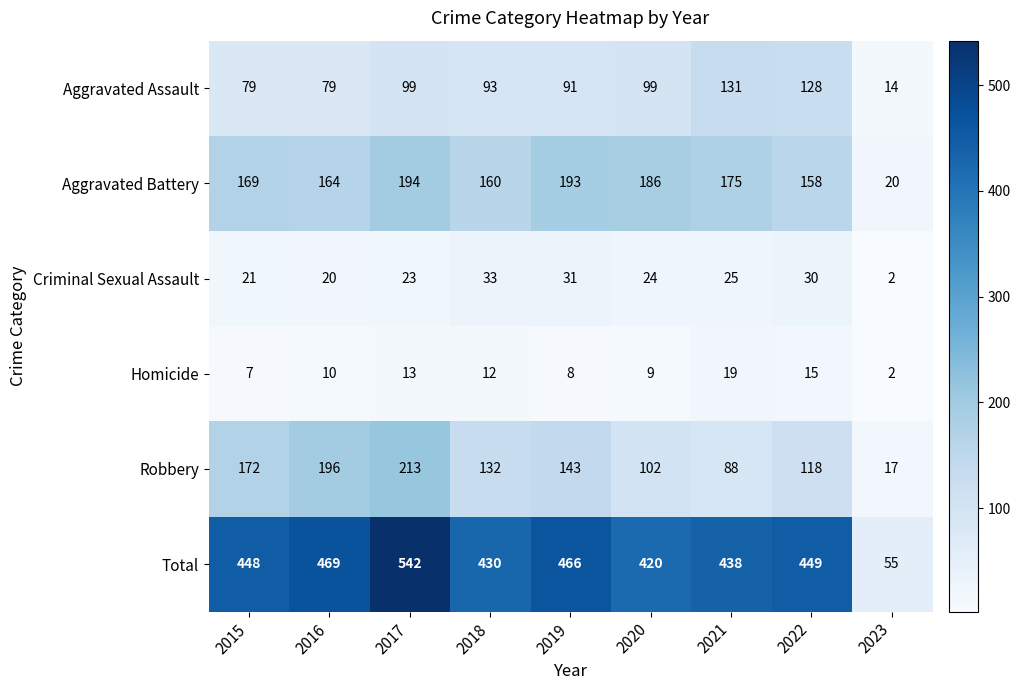

Where does the Aggravated Assault series first go above 93?

2017